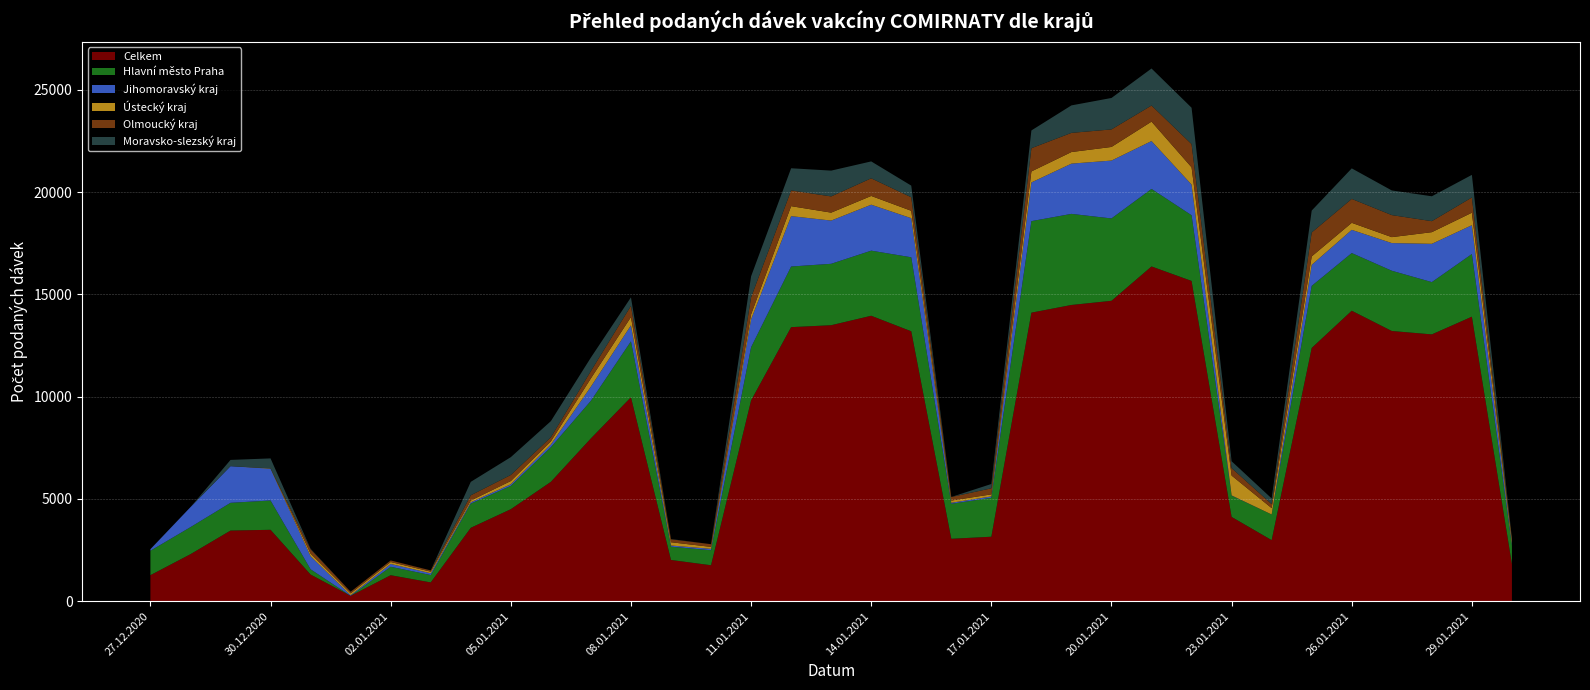

Reading left to right, extract all data points from this chart.

Celkem: 27.12.2020=1275	28.12.2020=2300	29.12.2020=3456	30.12.2020=3493	31.12.2020=1305	01.01.2021=264	02.01.2021=1273	03.01.2021=920	04.01.2021=3591	05.01.2021=4501	06.01.2021=5838	07.01.2021=7963	08.01.2021=9974	09.01.2021=2018	10.01.2021=1760	11.01.2021=9819	12.01.2021=13402	13.01.2021=13497	14.01.2021=13959	15.01.2021=13200	16.01.2021=3054	17.01.2021=3155	18.01.2021=14111	19.01.2021=14487	20.01.2021=14690	21.01.2021=16370	22.01.2021=15662	23.01.2021=4123	24.01.2021=2988	25.01.2021=12385	26.01.2021=14205	27.01.2021=13214	28.01.2021=13048	29.01.2021=13914	30.01.2021=1814
Hlavní město Praha: 27.12.2020=1194	28.12.2020=1322	29.12.2020=1356	30.12.2020=1433	31.12.2020=256	01.01.2021=0	02.01.2021=412	03.01.2021=360	04.01.2021=1184	05.01.2021=1141	06.01.2021=1693	07.01.2021=1838	08.01.2021=2735	09.01.2021=649	10.01.2021=732	11.01.2021=2599	12.01.2021=2964	13.01.2021=3002	14.01.2021=3183	15.01.2021=3618	16.01.2021=1711	17.01.2021=1902	18.01.2021=4474	19.01.2021=4453	20.01.2021=4027	21.01.2021=3791	22.01.2021=3211	23.01.2021=1040	24.01.2021=1252	25.01.2021=3035	26.01.2021=2820	27.01.2021=2946	28.01.2021=2556	29.01.2021=3063	30.01.2021=922
Jihomoravský kraj: 27.12.2020=75	28.12.2020=978	29.12.2020=1792	30.12.2020=1553	31.12.2020=638	01.01.2021=31	02.01.2021=138	03.01.2021=87	04.01.2021=62	05.01.2021=77	06.01.2021=132	07.01.2021=692	08.01.2021=781	09.01.2021=58	10.01.2021=69	11.01.2021=1363	12.01.2021=2464	13.01.2021=2114	14.01.2021=2247	15.01.2021=1912	16.01.2021=50	17.01.2021=67	18.01.2021=1893	19.01.2021=2457	20.01.2021=2830	21.01.2021=2340	22.01.2021=1501	23.01.2021=12	24.01.2021=2	25.01.2021=1028	26.01.2021=1134	27.01.2021=1353	28.01.2021=1872	29.01.2021=1410	30.01.2021=72
Ústecký kraj: 27.12.2020=2	28.12.2020=0	29.12.2020=0	30.12.2020=18	31.12.2020=130	01.01.2021=90	02.01.2021=94	03.01.2021=79	04.01.2021=88	05.01.2021=158	06.01.2021=153	07.01.2021=405	08.01.2021=404	09.01.2021=159	10.01.2021=96	11.01.2021=244	12.01.2021=488	13.01.2021=388	14.01.2021=428	15.01.2021=361	16.01.2021=108	17.01.2021=101	18.01.2021=537	19.01.2021=567	20.01.2021=666	21.01.2021=950	22.01.2021=843	23.01.2021=970	24.01.2021=310	25.01.2021=413	26.01.2021=344	27.01.2021=290	28.01.2021=570	29.01.2021=610	30.01.2021=154
Olmoucký kraj: 27.12.2020=0	28.12.2020=0	29.12.2020=0	30.12.2020=0	31.12.2020=212	01.01.2021=79	02.01.2021=78	03.01.2021=61	04.01.2021=255	05.01.2021=297	06.01.2021=199	07.01.2021=357	08.01.2021=548	09.01.2021=145	10.01.2021=132	11.01.2021=835	12.01.2021=769	13.01.2021=793	14.01.2021=862	15.01.2021=661	16.01.2021=174	17.01.2021=296	18.01.2021=1136	19.01.2021=937	20.01.2021=857	21.01.2021=787	22.01.2021=1135	23.01.2021=364	24.01.2021=194	25.01.2021=1169	26.01.2021=1169	27.01.2021=1077	28.01.2021=538	29.01.2021=744	30.01.2021=76
Moravsko-slezský kraj: 27.12.2020=1	28.12.2020=0	29.12.2020=306	30.12.2020=487	31.12.2020=24	01.01.2021=0	02.01.2021=0	03.01.2021=0	04.01.2021=657	05.01.2021=871	06.01.2021=790	07.01.2021=661	08.01.2021=416	09.01.2021=12	10.01.2021=1	11.01.2021=1027	12.01.2021=1084	13.01.2021=1262	14.01.2021=827	15.01.2021=570	16.01.2021=1	17.01.2021=212	18.01.2021=869	19.01.2021=1344	20.01.2021=1538	21.01.2021=1811	22.01.2021=1779	23.01.2021=336	24.01.2021=280	25.01.2021=1072	26.01.2021=1494	27.01.2021=1206	28.01.2021=1217	29.01.2021=1107	30.01.2021=42